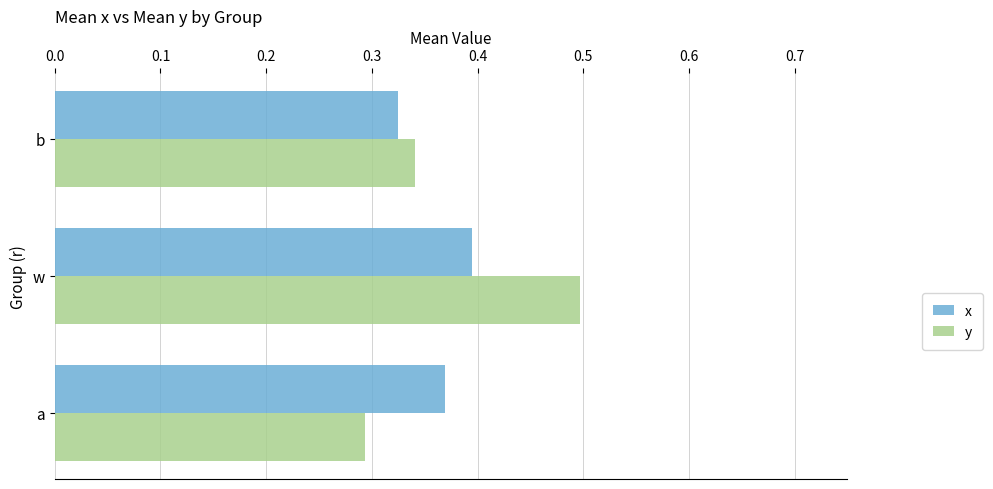

Which series has the widest spread of values?

y